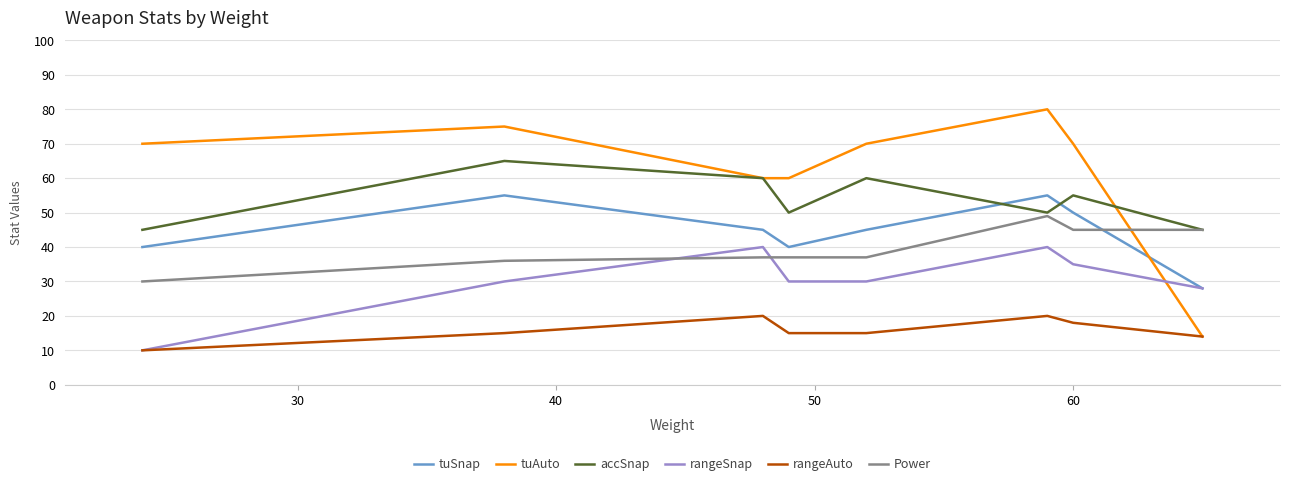

What is the minimum value shown in the chart?

10